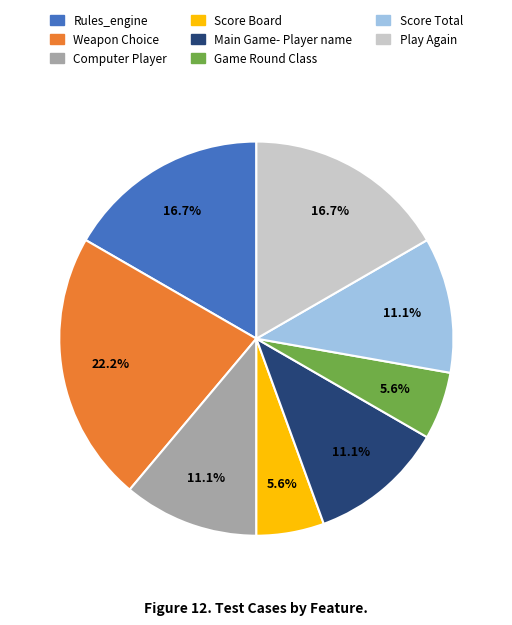

The Computer Player slice represents 11% of the pie. True or false?

True